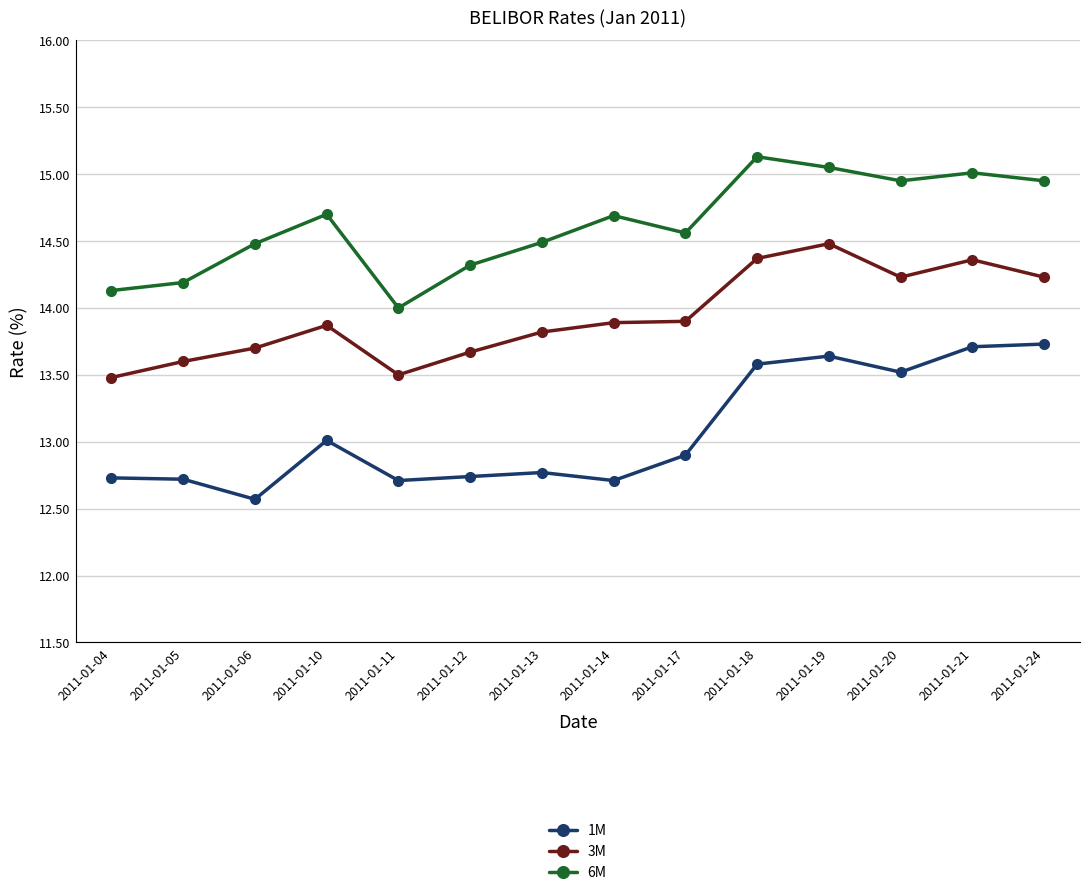

At which category does 3M reach its first local valley?

2011-01-11